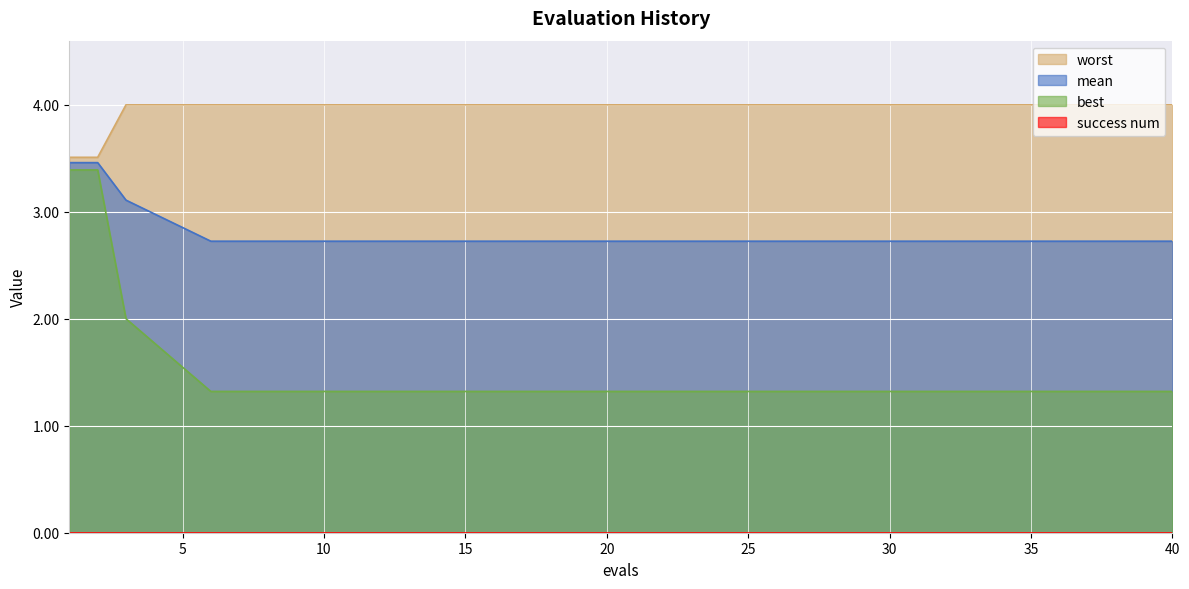

Count the mean values in the range 2 to 3.

12